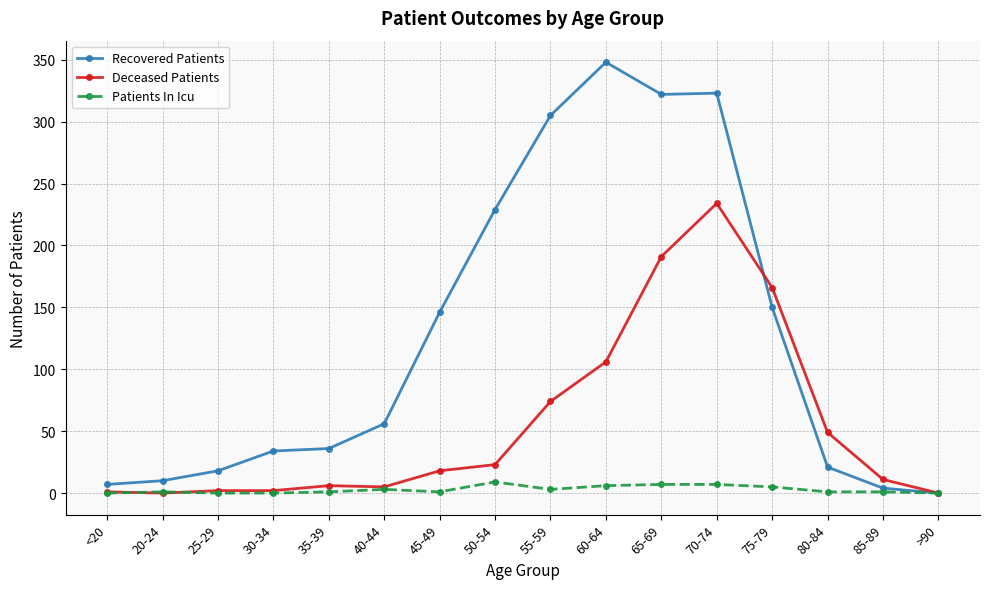

The value of Deceased Patients at 60-64 is 106. True or false?

True